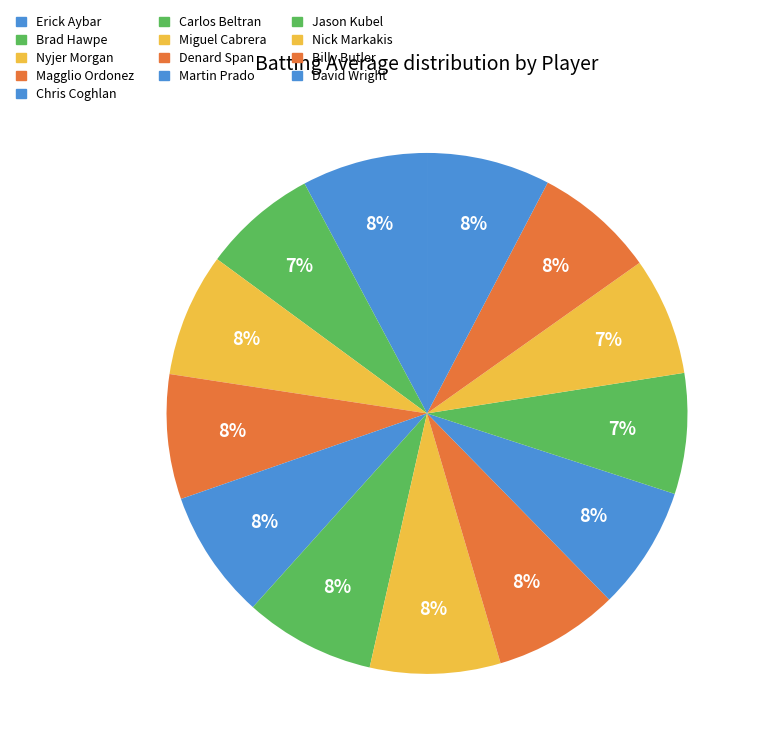

How much of the chart is everything except Nyjer Morgan?

92.3%